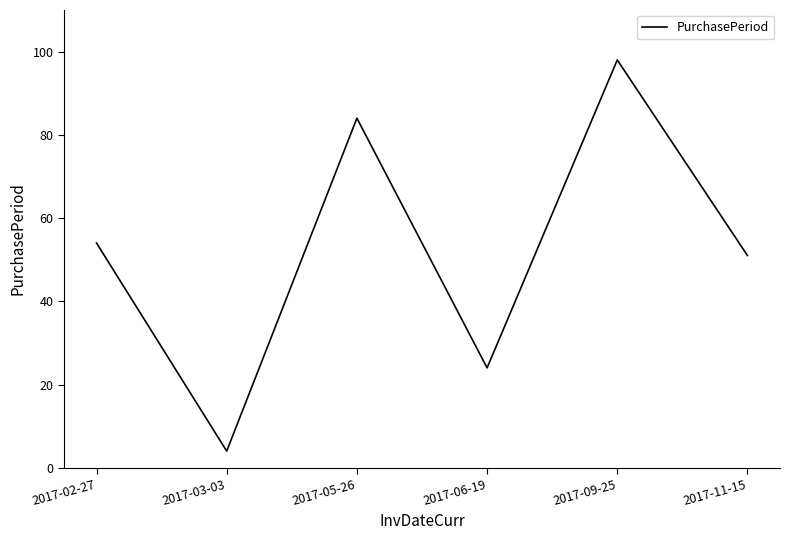

What position from the right is 2017-05-26?

4